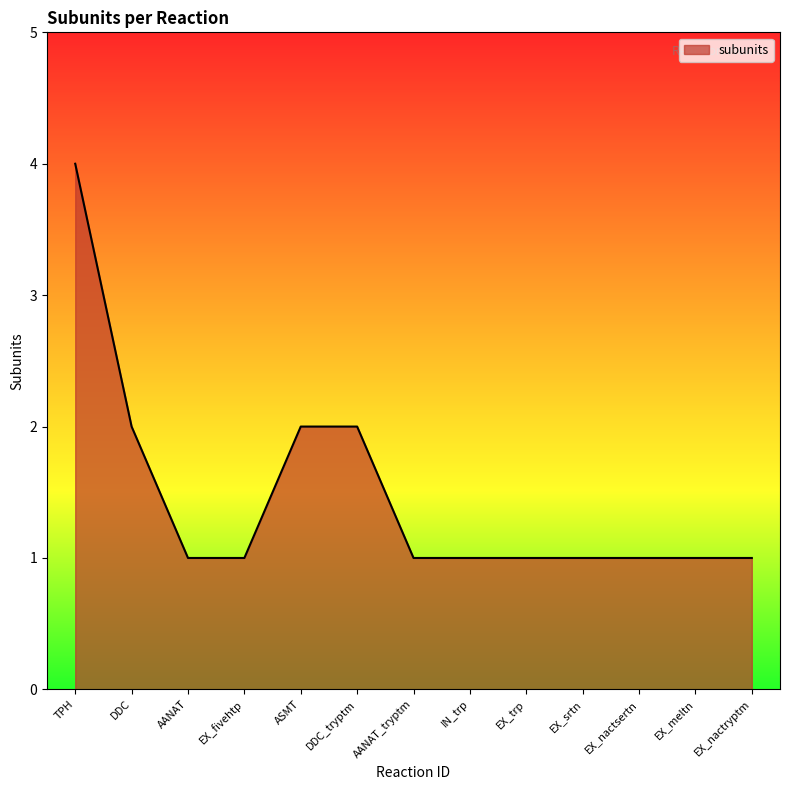

What is the change in value from DDC_tryptm to AANAT_tryptm?

-1